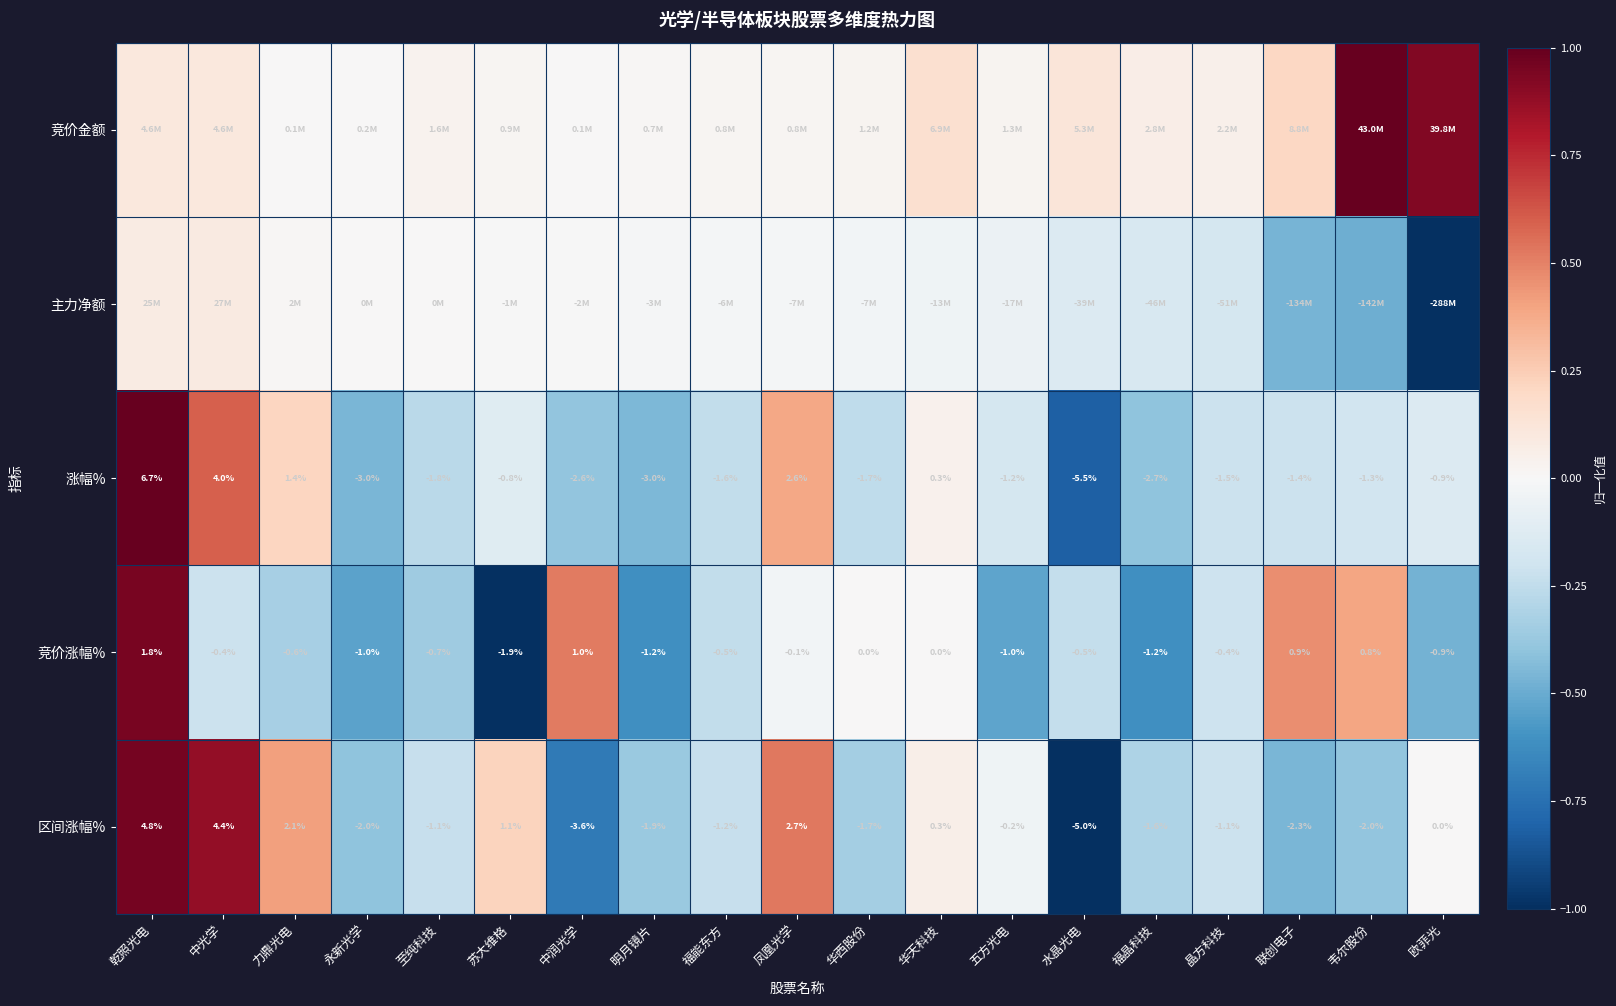

At how many categories does at least one series exceed 0?

19